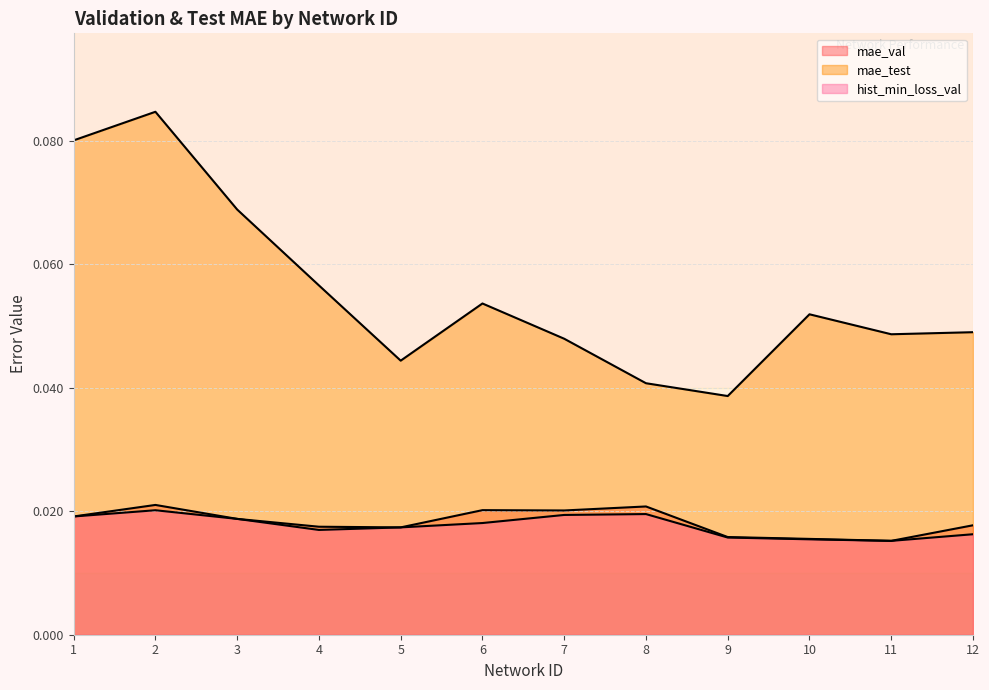

Reading left to right, what are all the values shown in this chart?

mae_val: 1=0.0	2=0.0	3=0.0	4=0.0	5=0.0	6=0.0	7=0.0	8=0.0	9=0.0	10=0.0	11=0.0	12=0.0
mae_test: 1=0.1	2=0.1	3=0.1	4=0.1	5=0.0	6=0.1	7=0.0	8=0.0	9=0.0	10=0.1	11=0.0	12=0.0
hist_min_loss_val: 1=0.0	2=0.0	3=0.0	4=0.0	5=0.0	6=0.0	7=0.0	8=0.0	9=0.0	10=0.0	11=0.0	12=0.0